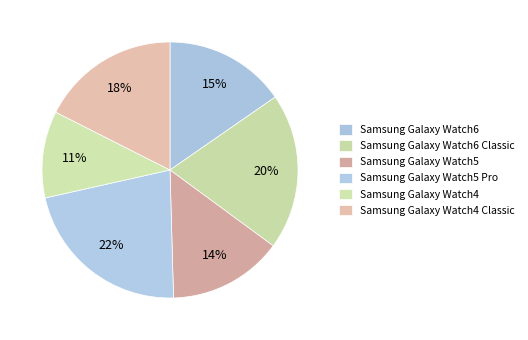

To the nearest percent, what percentage of the pie is Samsung Galaxy Watch4?

11%